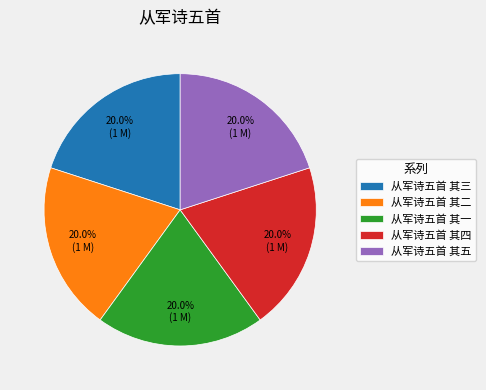

Approximately how many times larger is the value at 从军诗五首 其四 compared to 从军诗五首 其二?

1.0